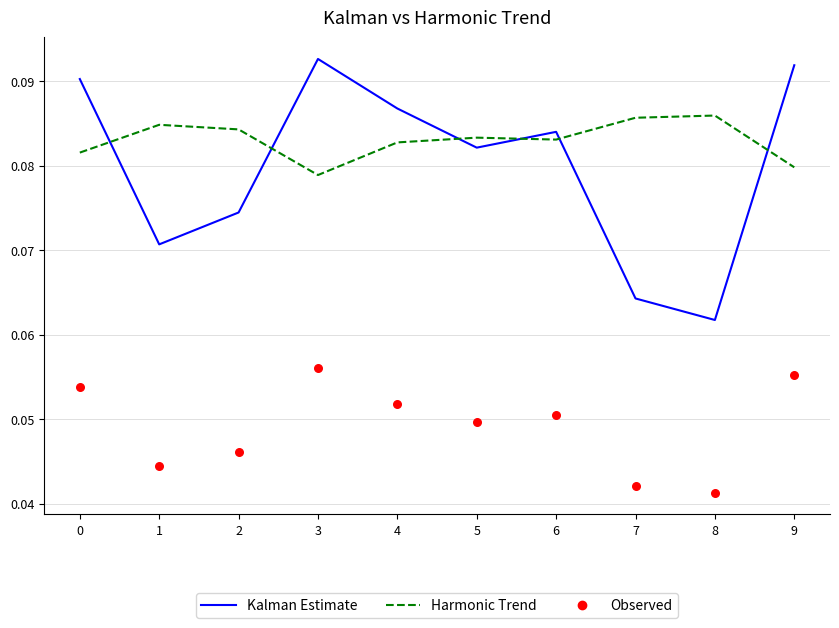

At which category is the sum across all series the highest?

3